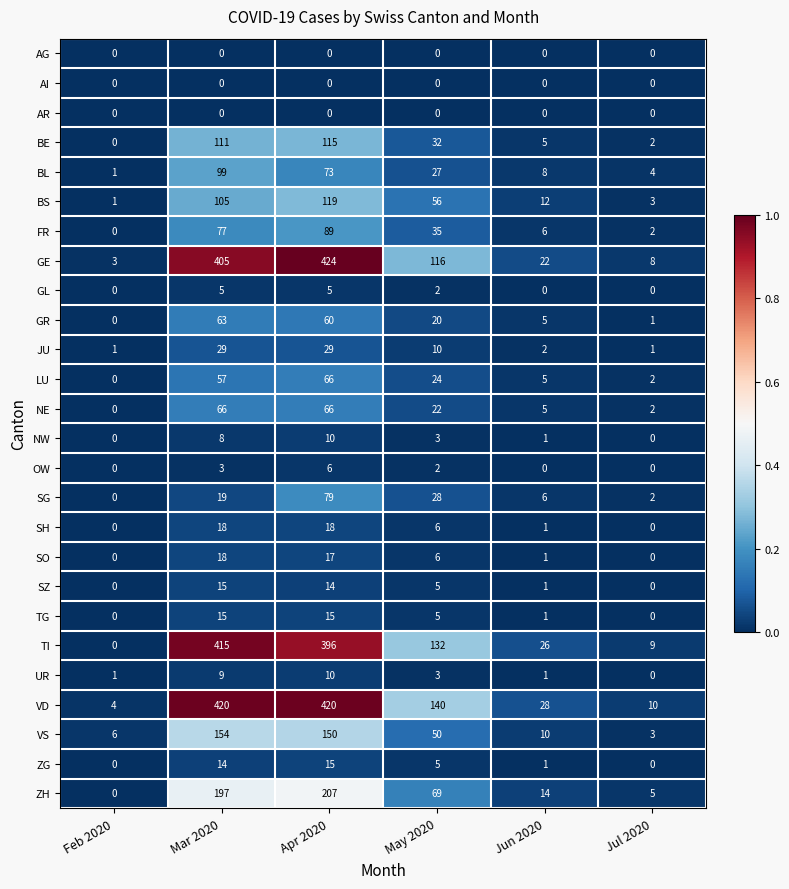

Which series has the largest range (max minus min)?

GE